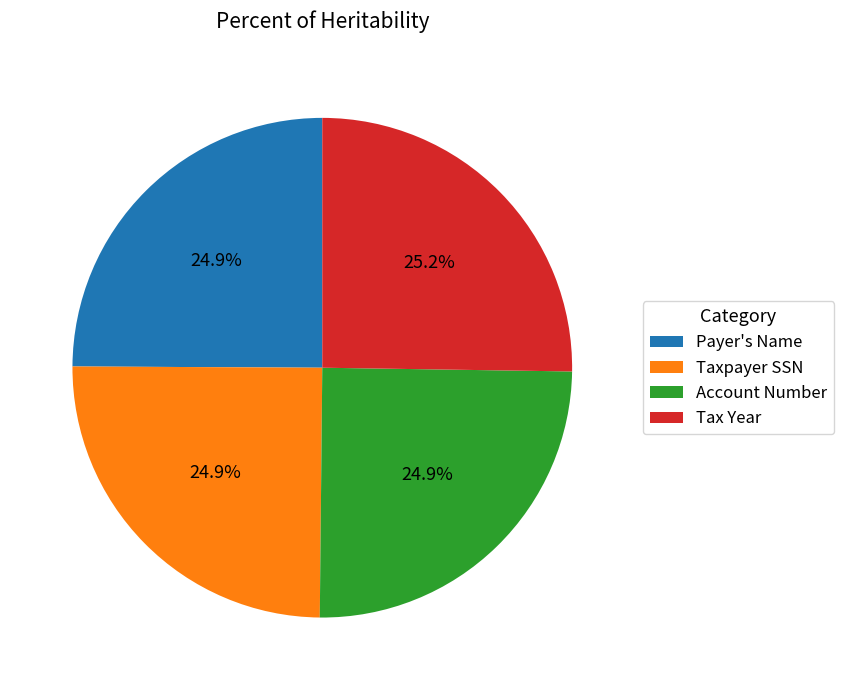

Does any single category account for the majority?

No